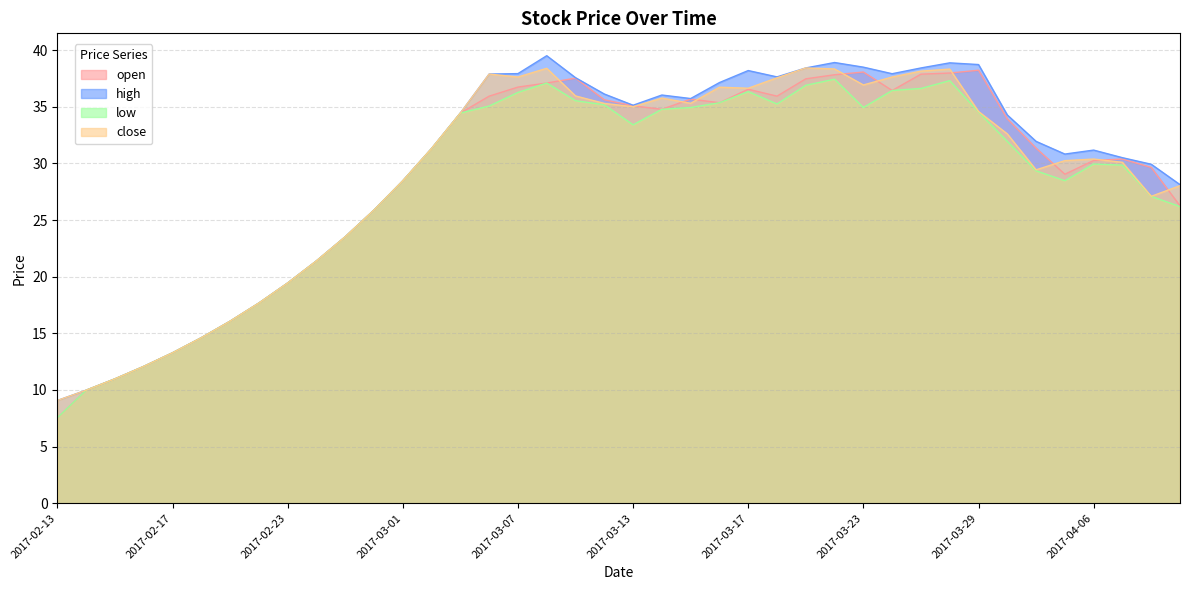

At how many categories does at least one series exceed 9?

40